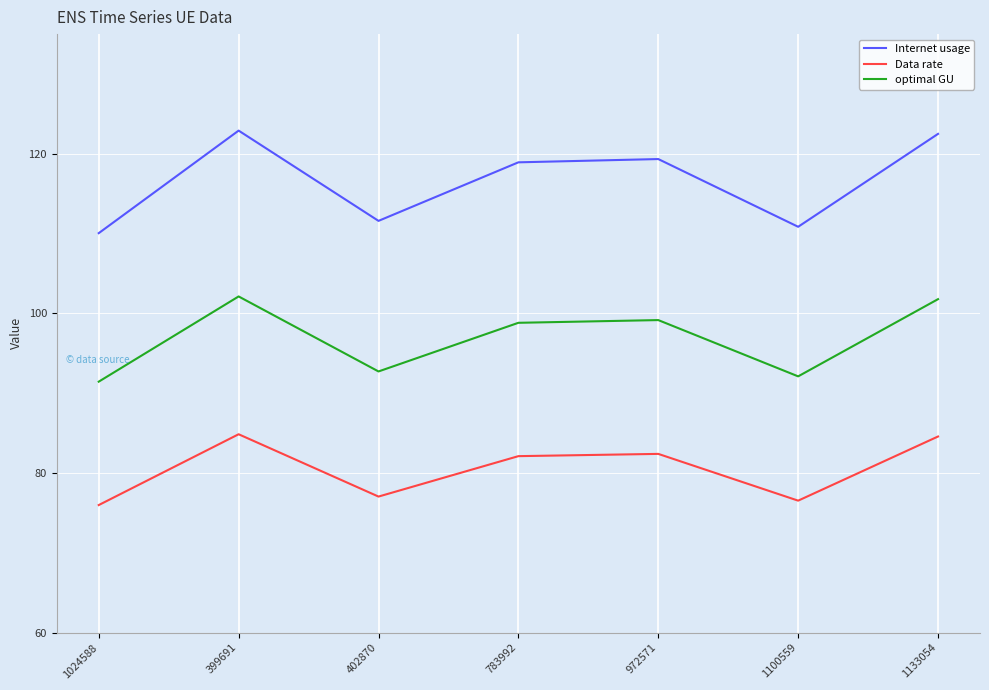

Which category has the lowest value in the Internet usage series?

1024588